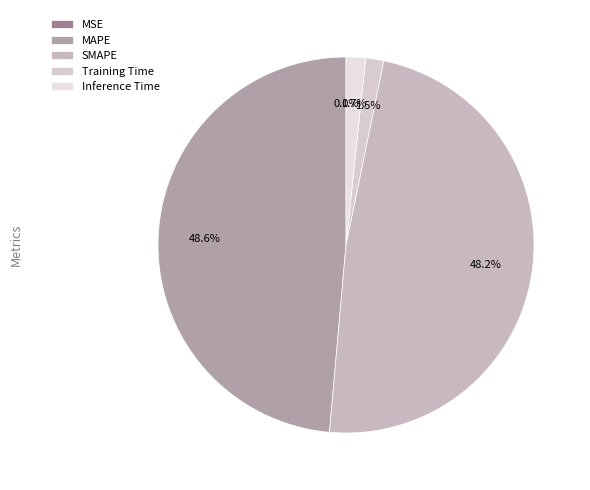

True or false: MAPE accounts for 49% of the total.

True